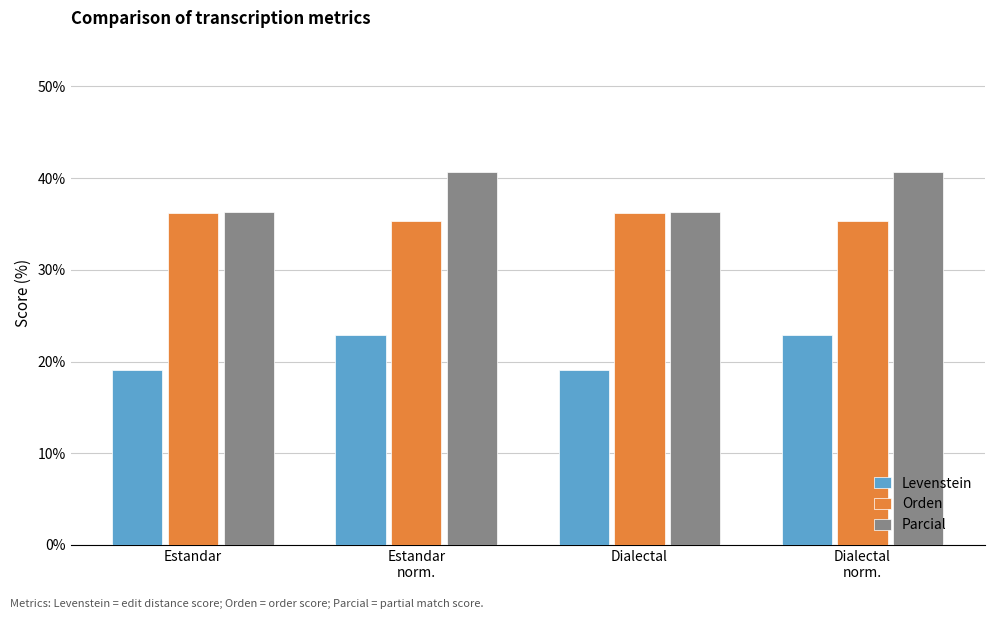

How many values in the Parcial series are below 40?

2